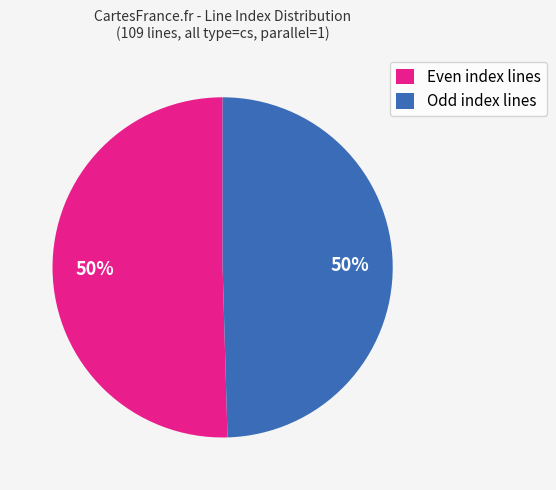

Do Odd index lines and Even index lines together represent more than half of the pie?

Yes